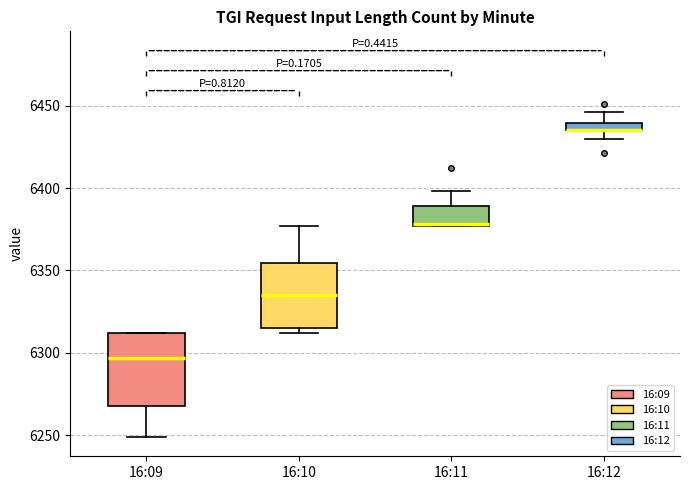

Where is the lower edge of the box for 16:10 on the y-axis? The values are not printed on the chart, so give them approximately, as read against the axis.

6315